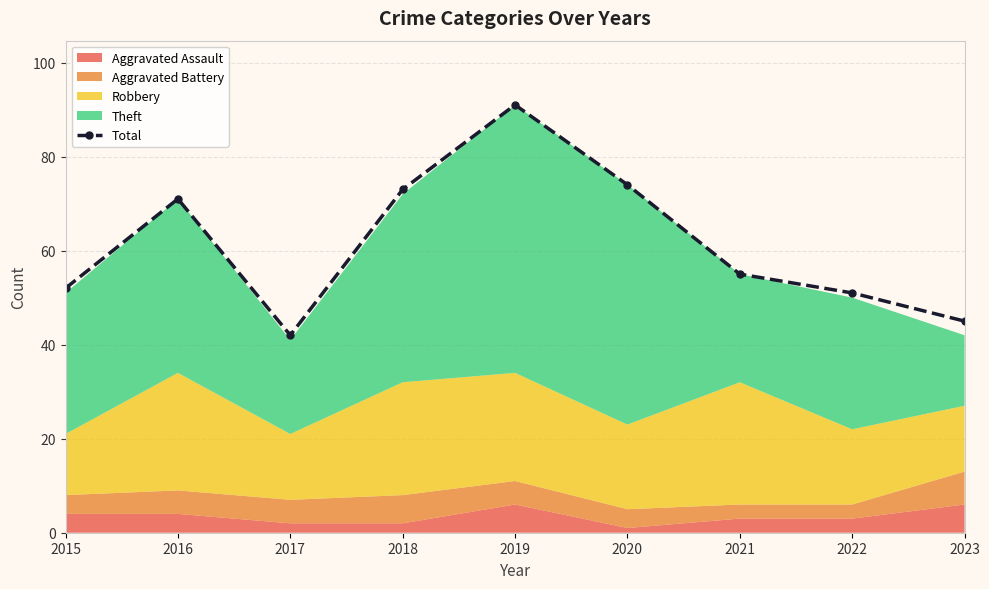

Reading left to right, list all the values displayed in this chart.

52	71	42	73	91	74	55	51	45